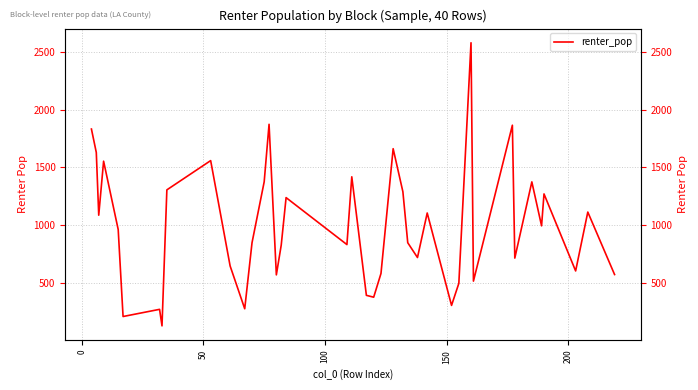

What is the greatest value displayed?

2578